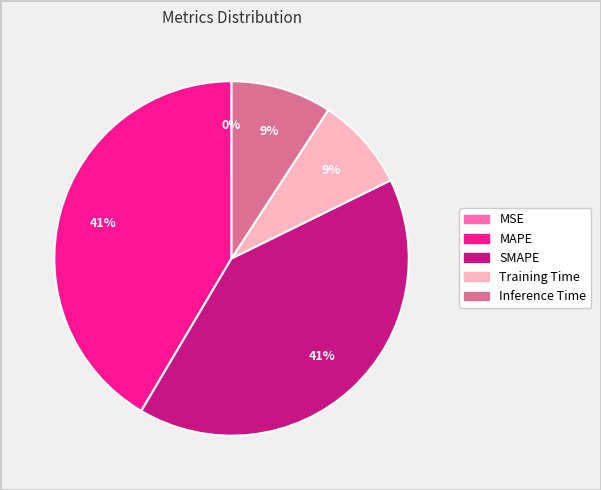

Combined, do MAPE and SMAPE account for over 50%?

Yes